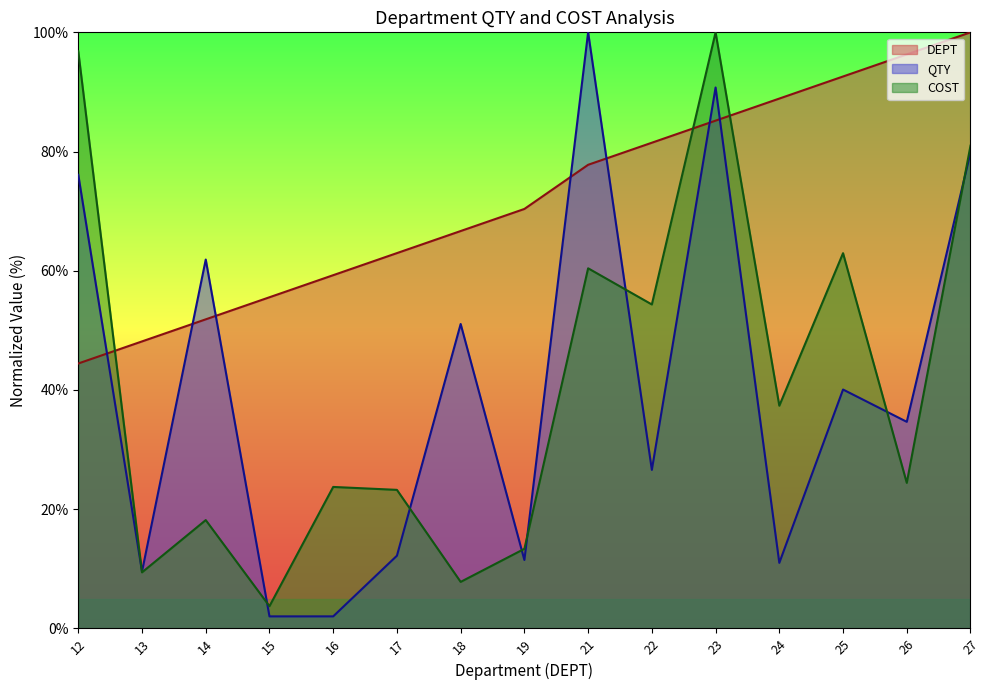

What are all the series names shown in the legend?

DEPT, QTY, COST